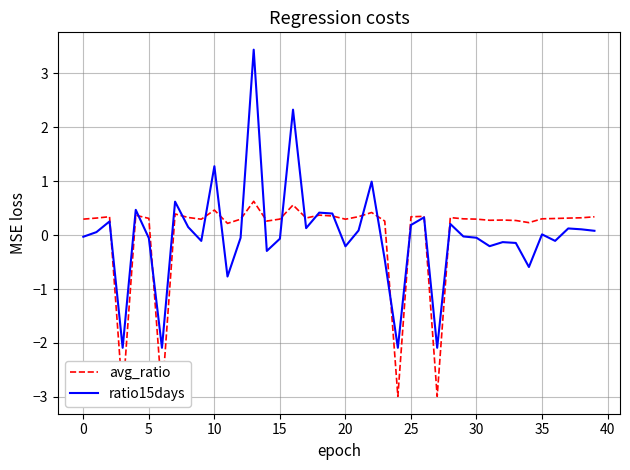

What is the lowest value of the ratio15days series?

-2.1